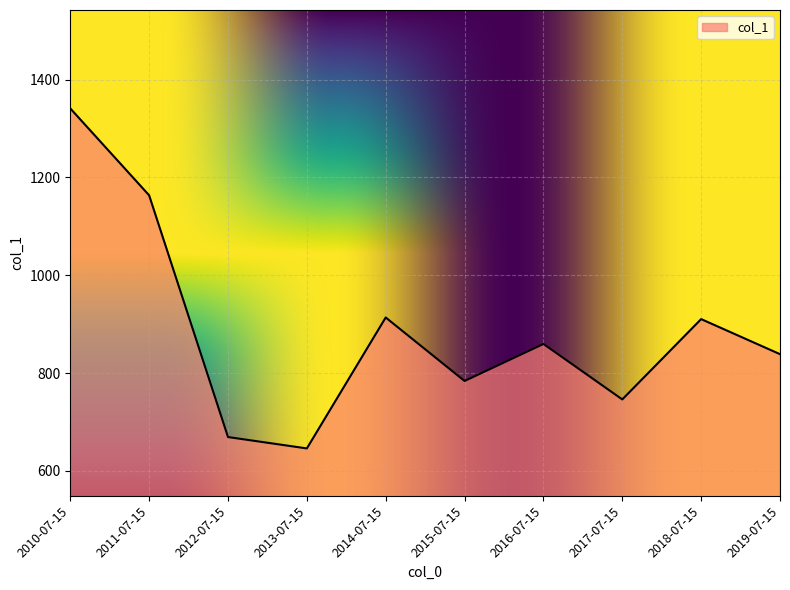

Where is the data nearest to the value 993?

2014-07-15